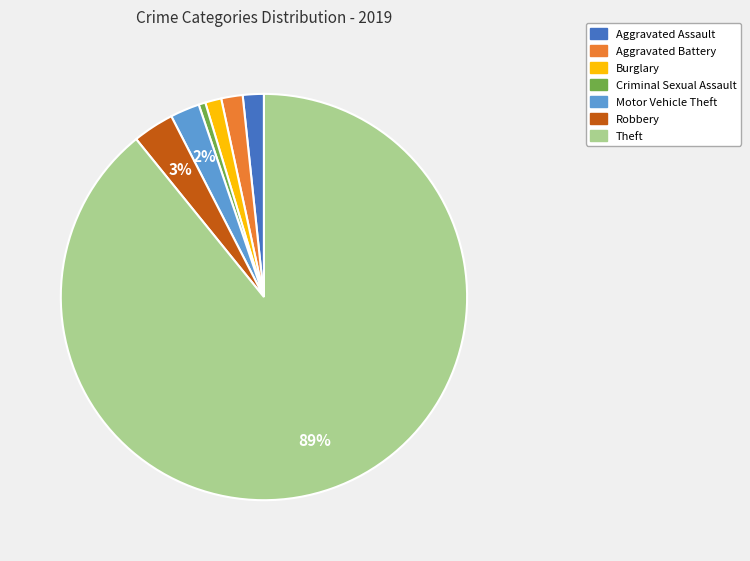

Is the sum of Aggravated Assault and Burglary greater than half?

No